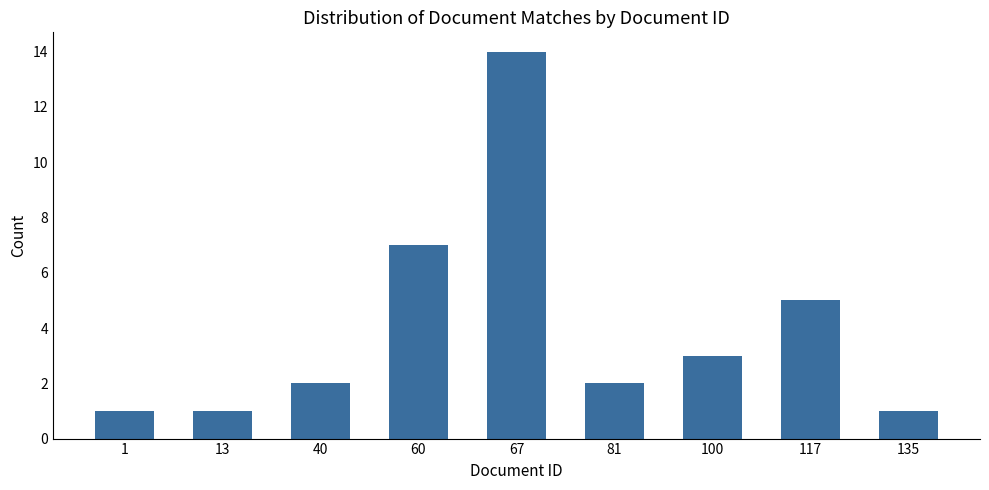

At which label is the value closest to 7?

60